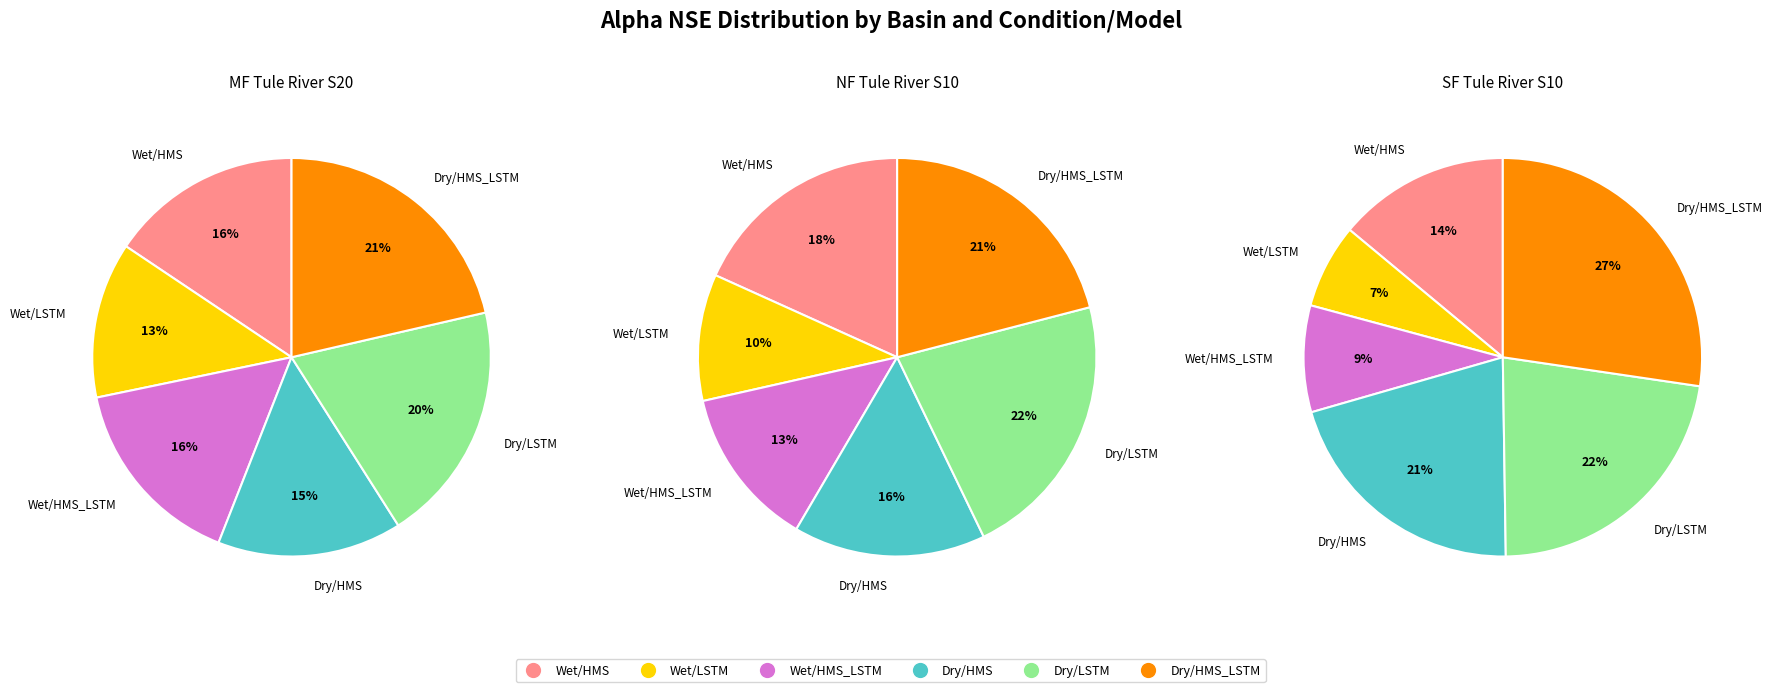

Does SF Tule River S10 account for over 50% of the chart?

No